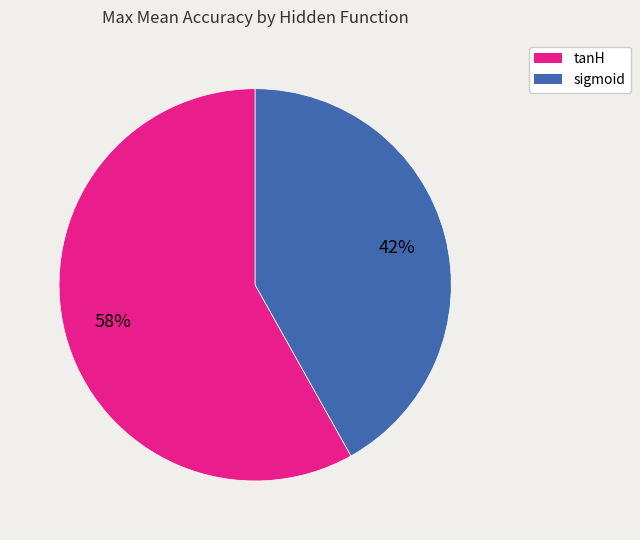

Do tanH and sigmoid together represent more than half of the pie?

Yes